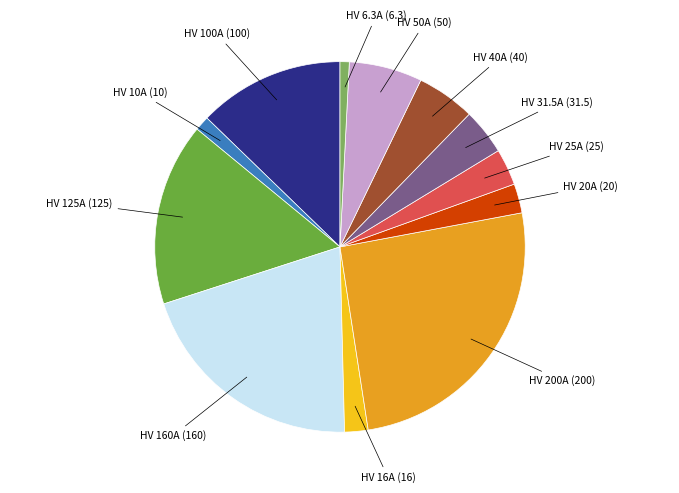

Does any single category account for the majority?

No